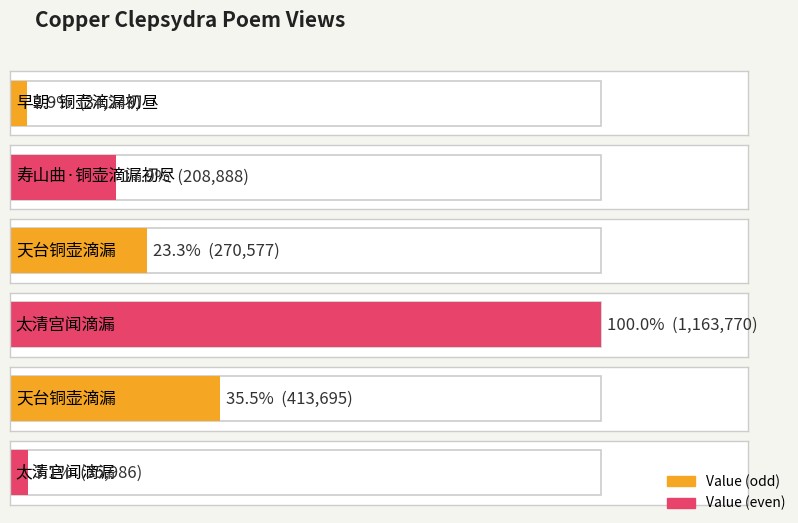

Between 天台铜壶滴漏 and 早朝·铜壶滴漏初昼, which is larger?

天台铜壶滴漏